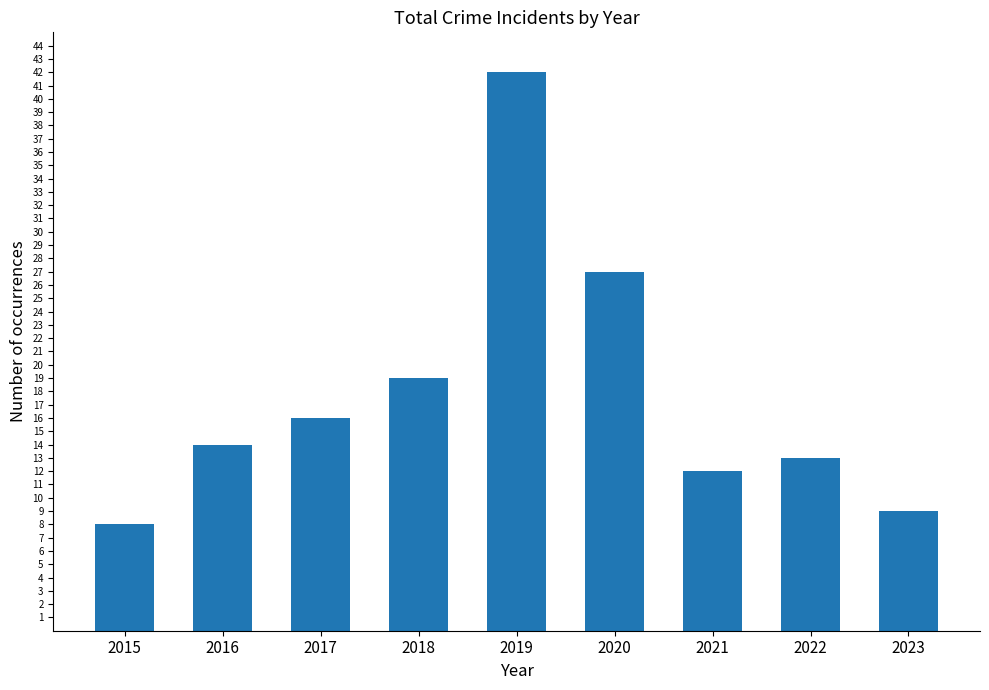

Rank the categories by value from highest to lowest.

2019, 2020, 2018, 2017, 2016, 2022, 2021, 2023, 2015